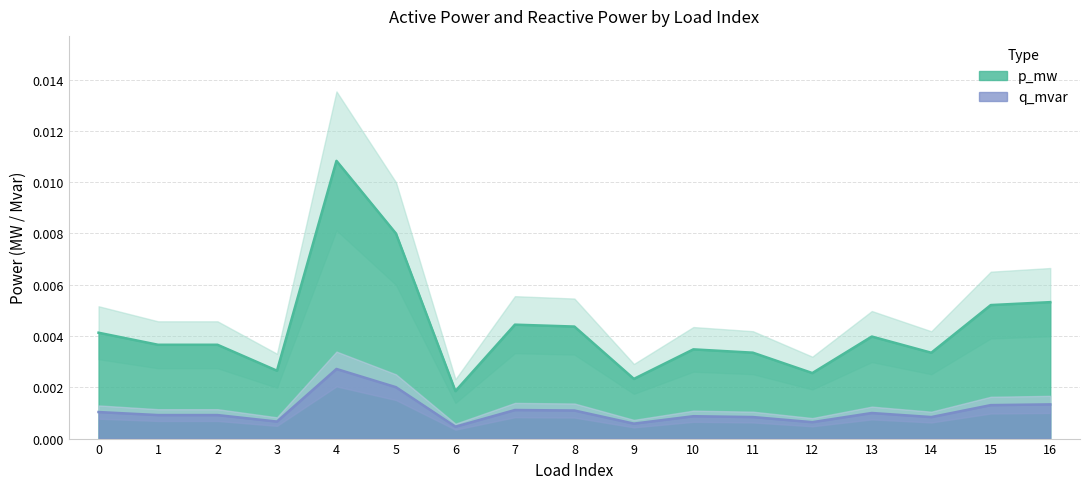

True or false: q_mvar and p_mw intersect in this chart.

False